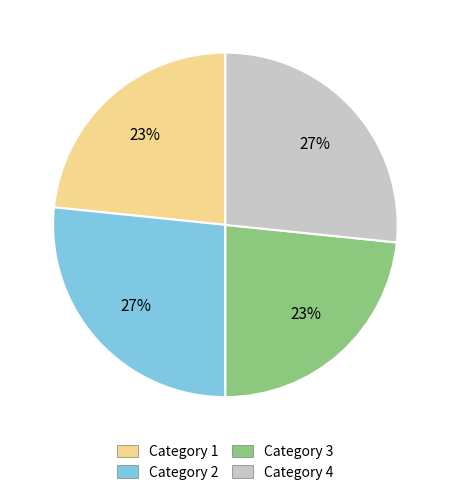

Which has a higher value, Category 4 or Category 3?

Category 4